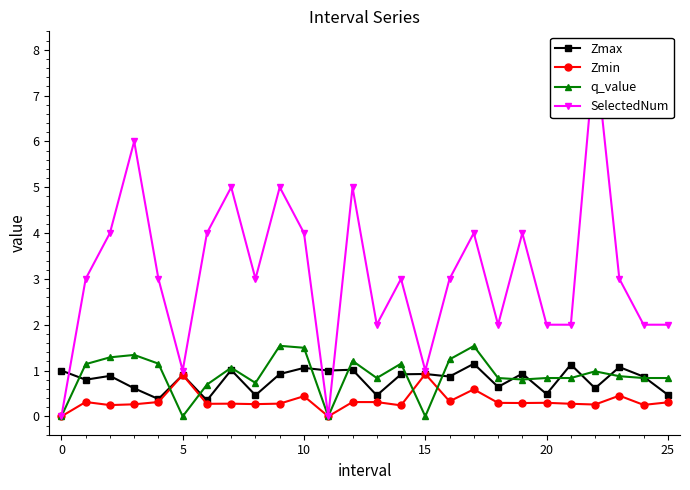

True or false: q_value and Zmax cross at least once.

True